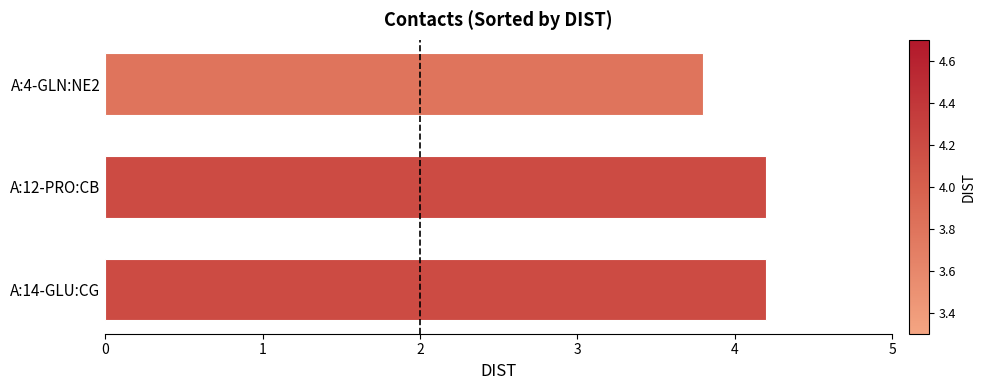

Between A:4-GLN:NE2 and A:14-GLU:CG, which is larger?

A:14-GLU:CG